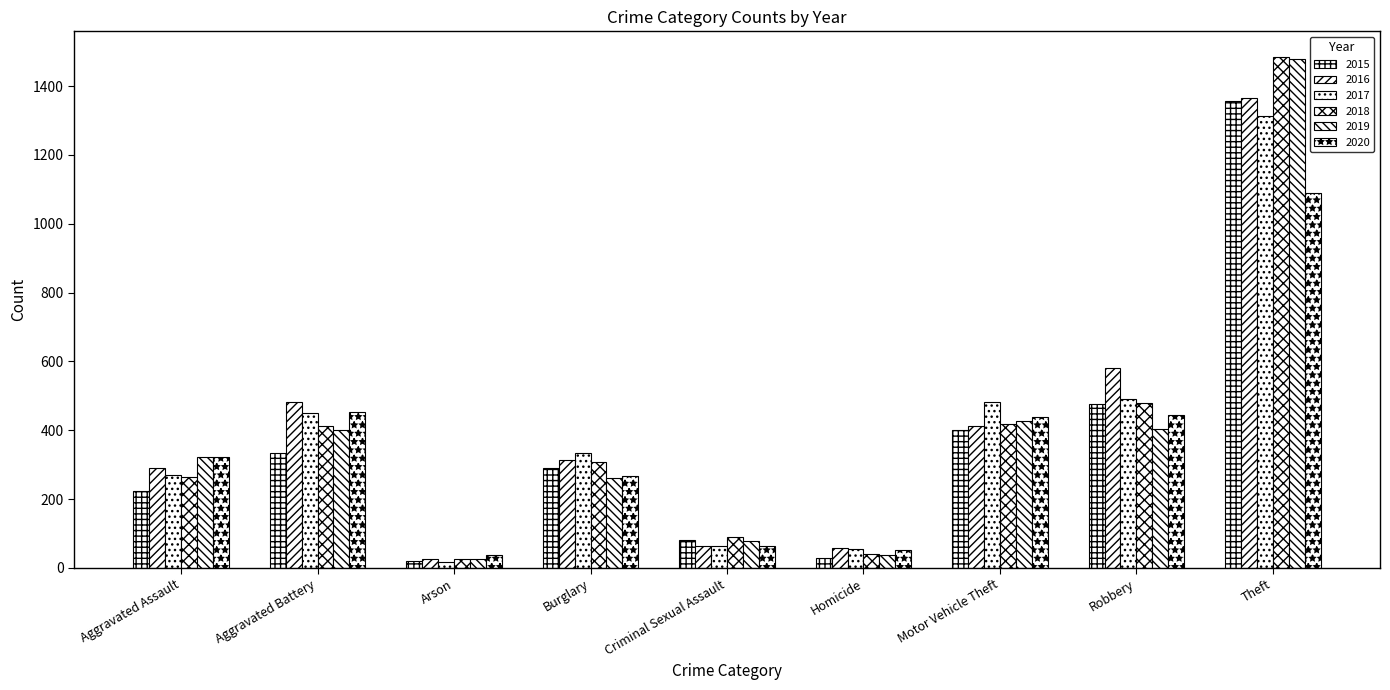

What is the value of the 2018 bar at the 8th from the left?

478